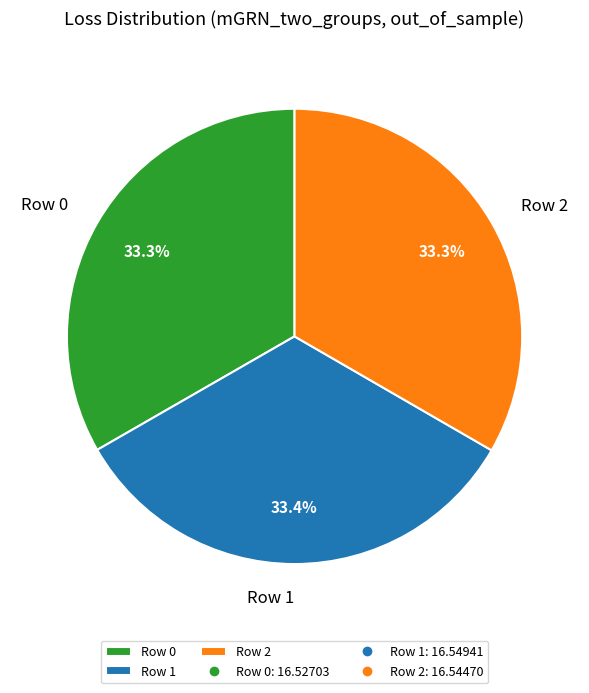

What percentage is the Row 0 slice, to the nearest percent?

33%